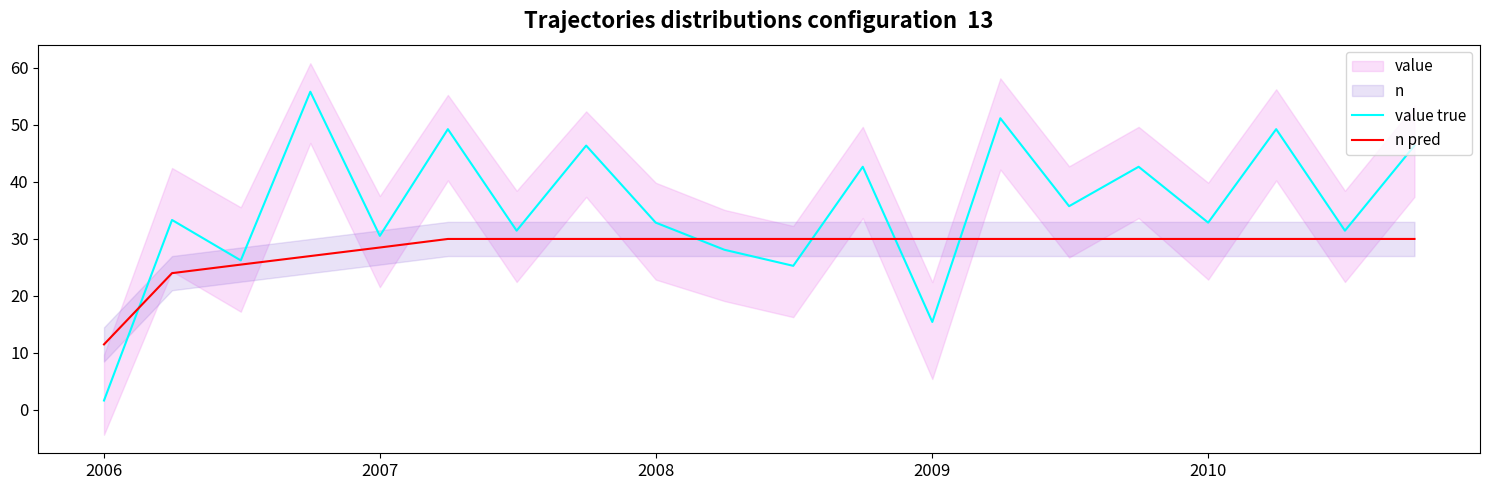

The value of n pred at 2009 is 49.3. True or false?

False